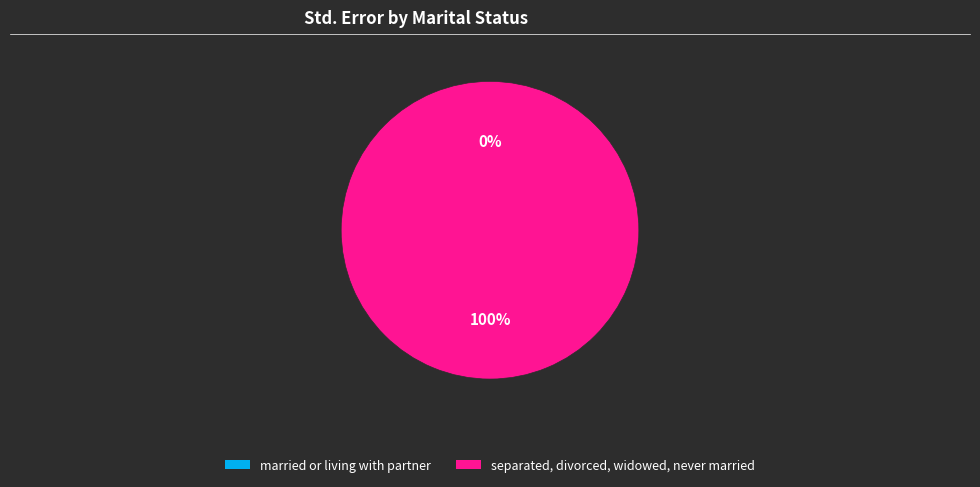

Combined, do married or living with partner and separated, divorced, widowed, never married account for over 50%?

Yes